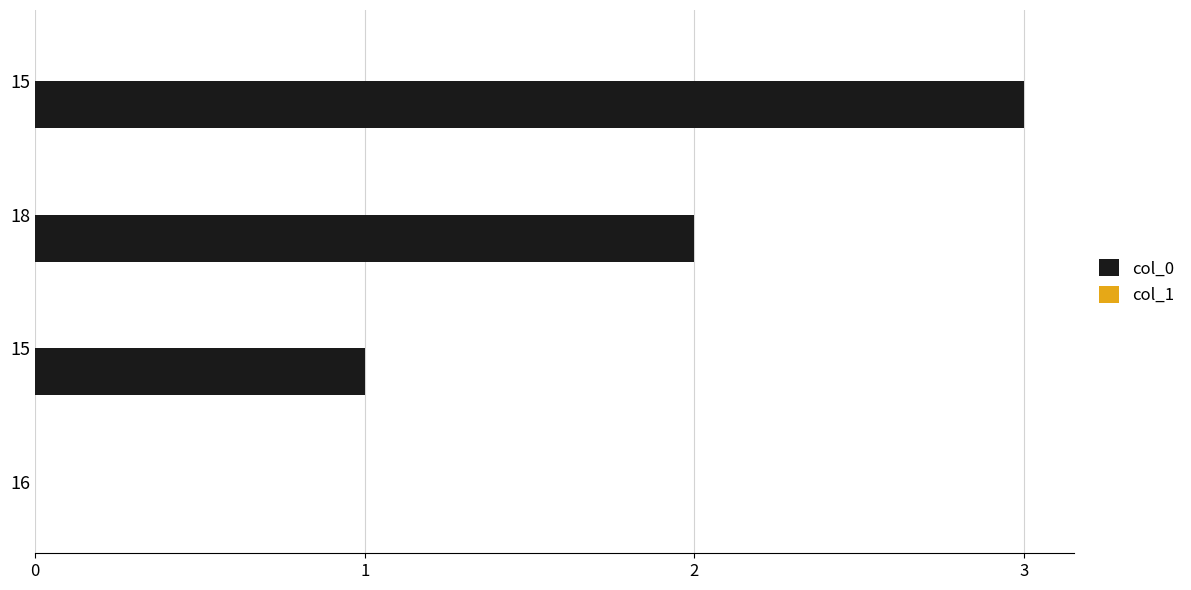

How many series are shown in this chart?

1